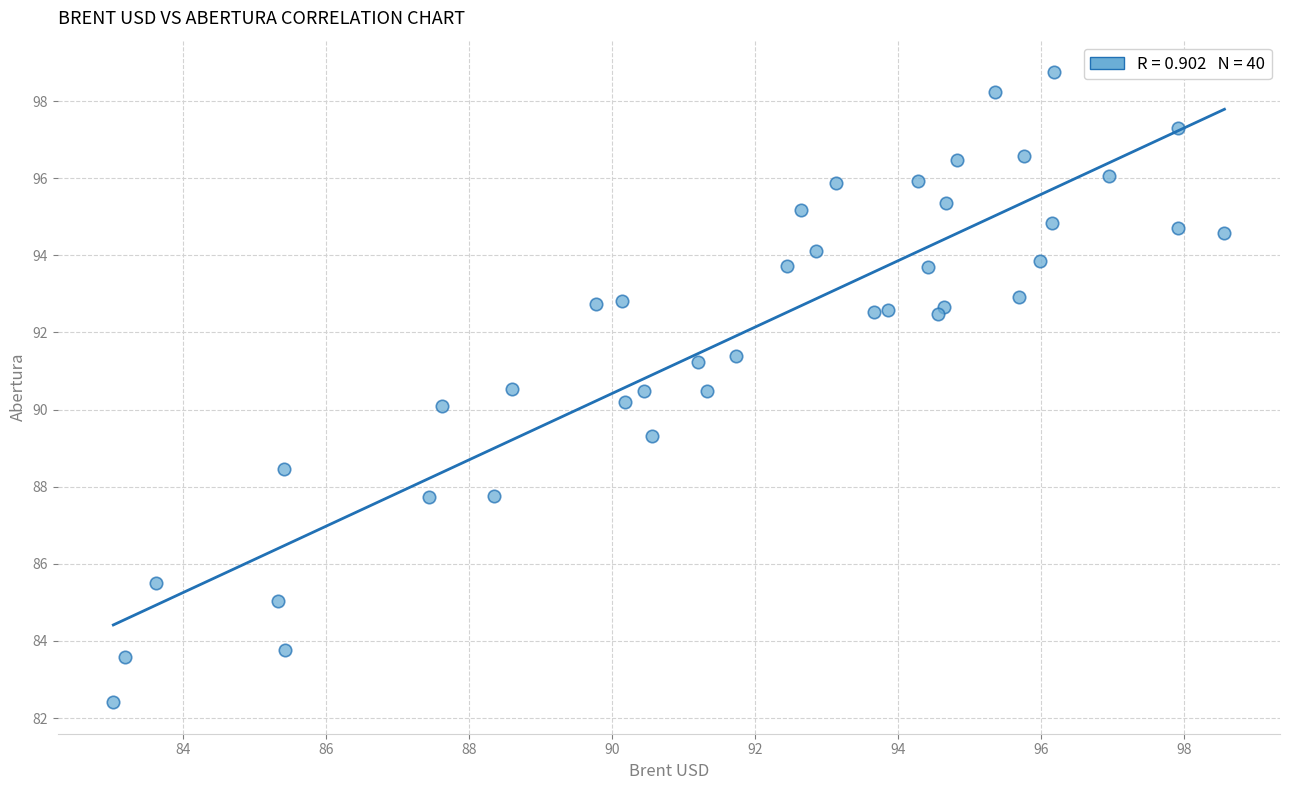

What is the range of Y values (max minus min)?

16.3